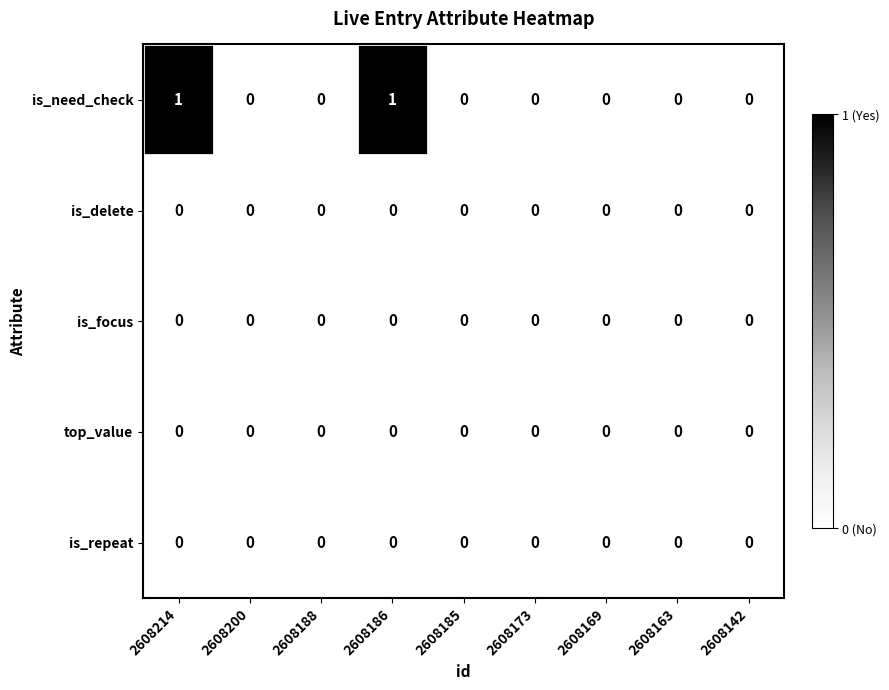

True or false: is_need_check has a value of 0 at 2608185.

True